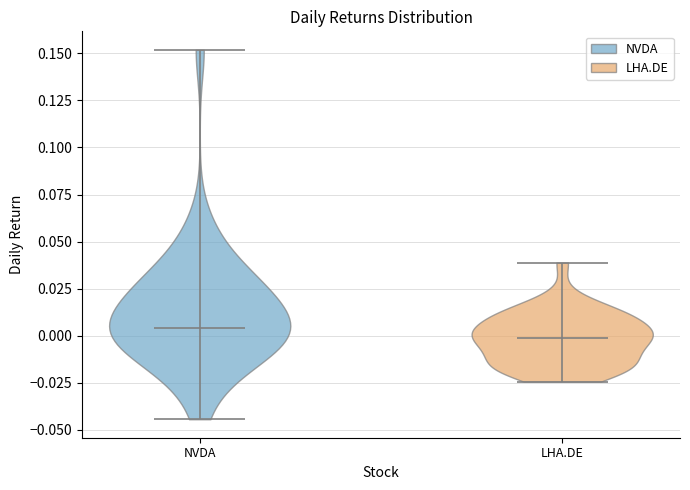

Which violin has the lowest median line?

LHA.DE